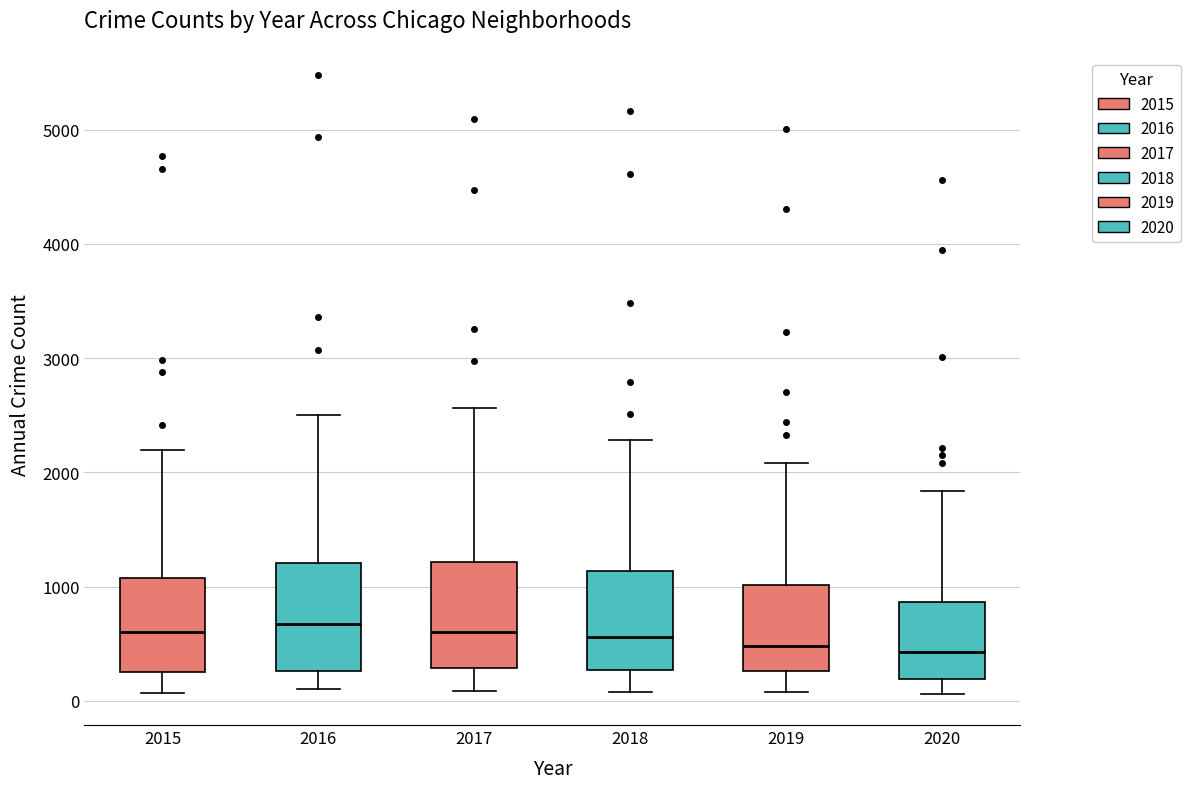

Reading left to right, transcribe this box plot: for each box, give where its median line is, the range the box spans, and where its two whiskers end, as read against the y-axis. The values are not printed on the chart, so give them approximately, as read against the axis.

2015: median 600, box 300 to 1100, whiskers 100 to 2200
2016: median 700, box 300 to 1200, whiskers 100 to 2500
2017: median 600, box 300 to 1200, whiskers 100 to 2600
2018: median 600, box 300 to 1100, whiskers 100 to 2300
2019: median 500, box 300 to 1000, whiskers 100 to 2100
2020: median 400, box 200 to 900, whiskers 100 to 1800